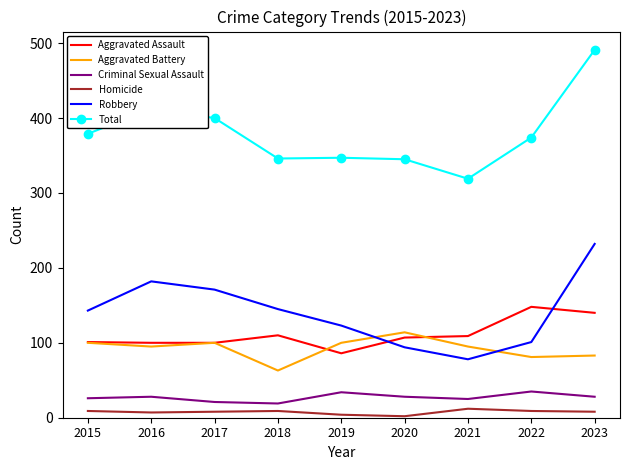

The Aggravated Battery series shows 81 at 2022. True or false?

True